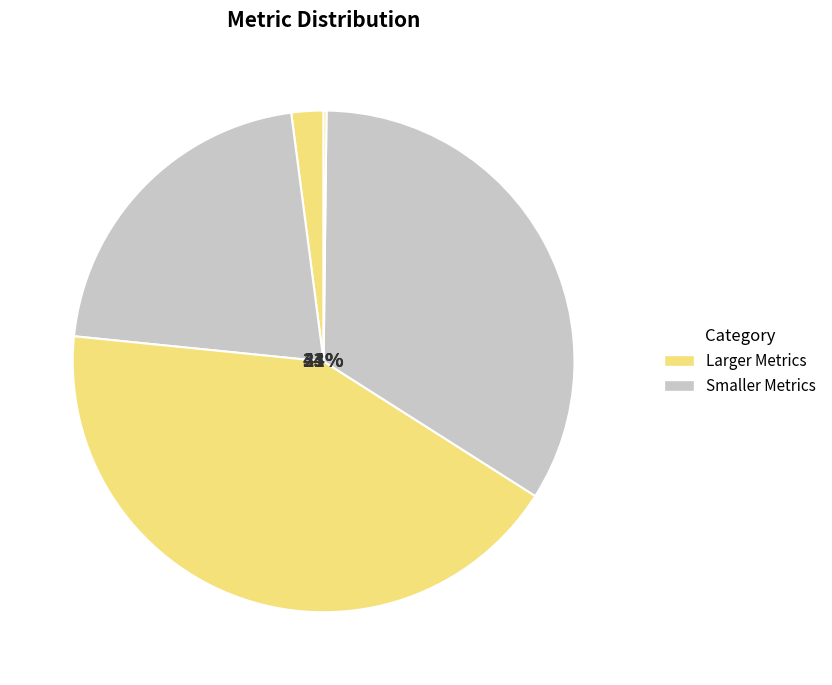

Is it true that Inference Time is 1% of the pie?

False